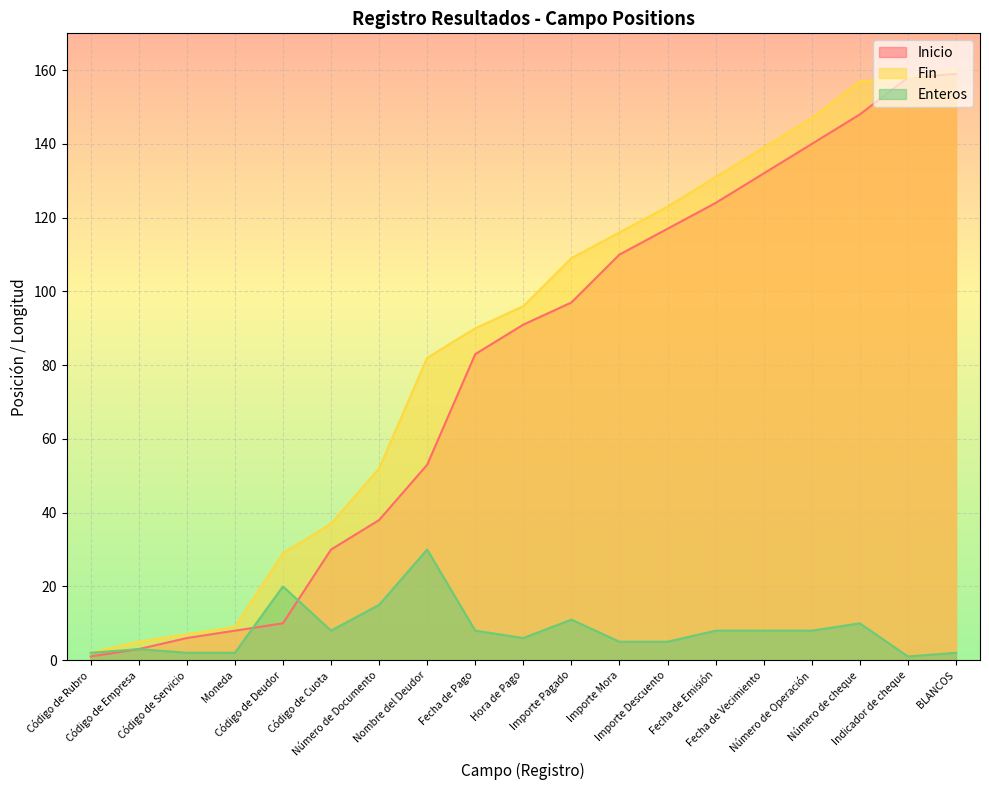

Rank the categories by Fin value from lowest to highest.

Código de Rubro, Código de Empresa, Código de Servicio, Moneda, Código de Deudor, Código de Cuota, Número de Documento, Nombre del Deudor, Fecha de Pago, Hora de Pago, Importe Pagado, Importe Mora, Importe Descuento, Fecha de Emisión, Fecha de Vecimiento, Número de Operación, Número de cheque, Indicador de cheque, BLANCOS